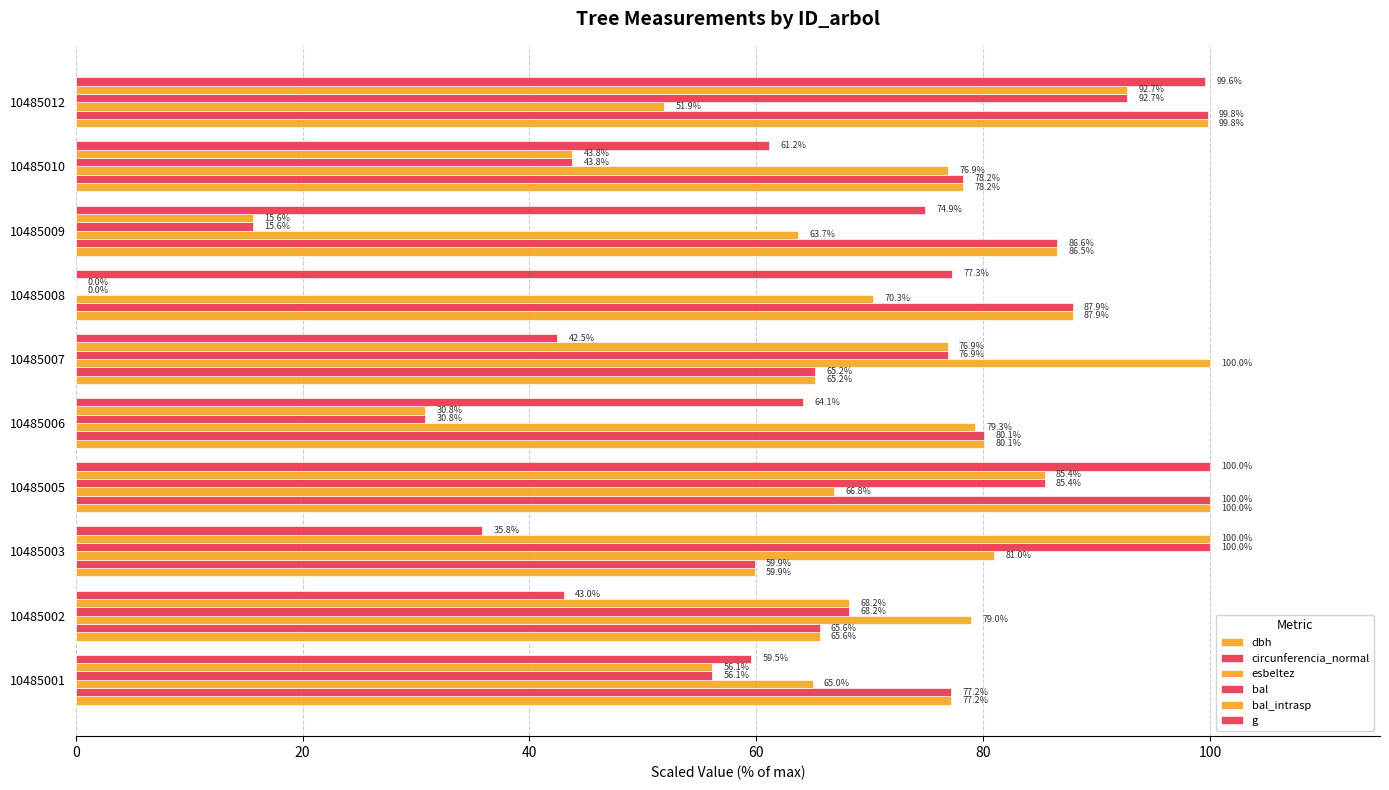

How many categories are shown in the chart?

10